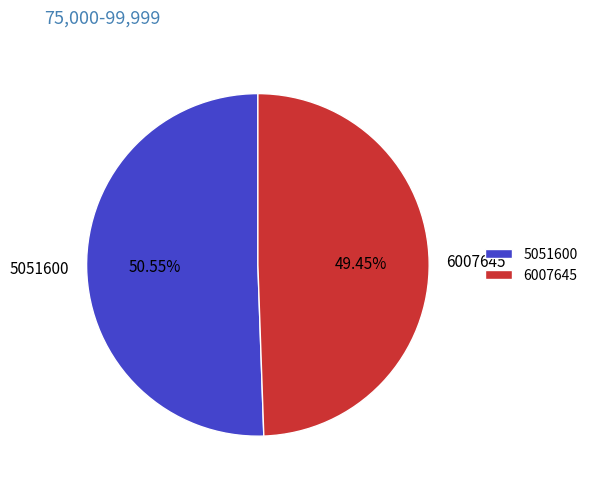

Is it true that 6007645 is 49% of the pie?

True